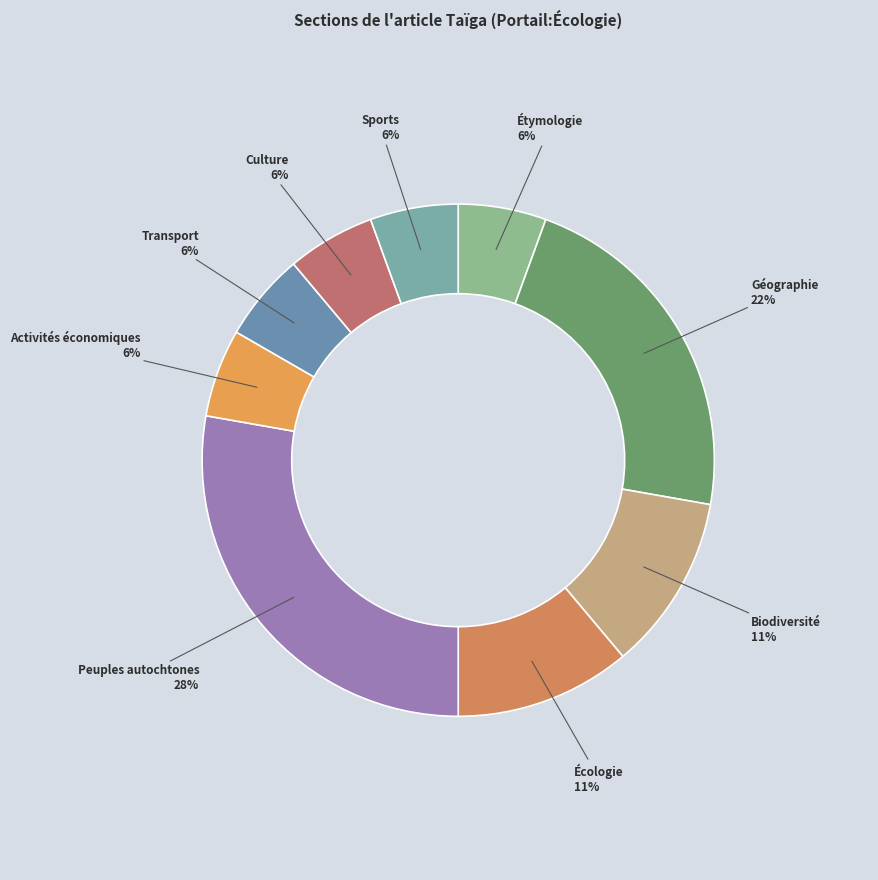

The Écologie slice represents 11% of the pie. True or false?

True